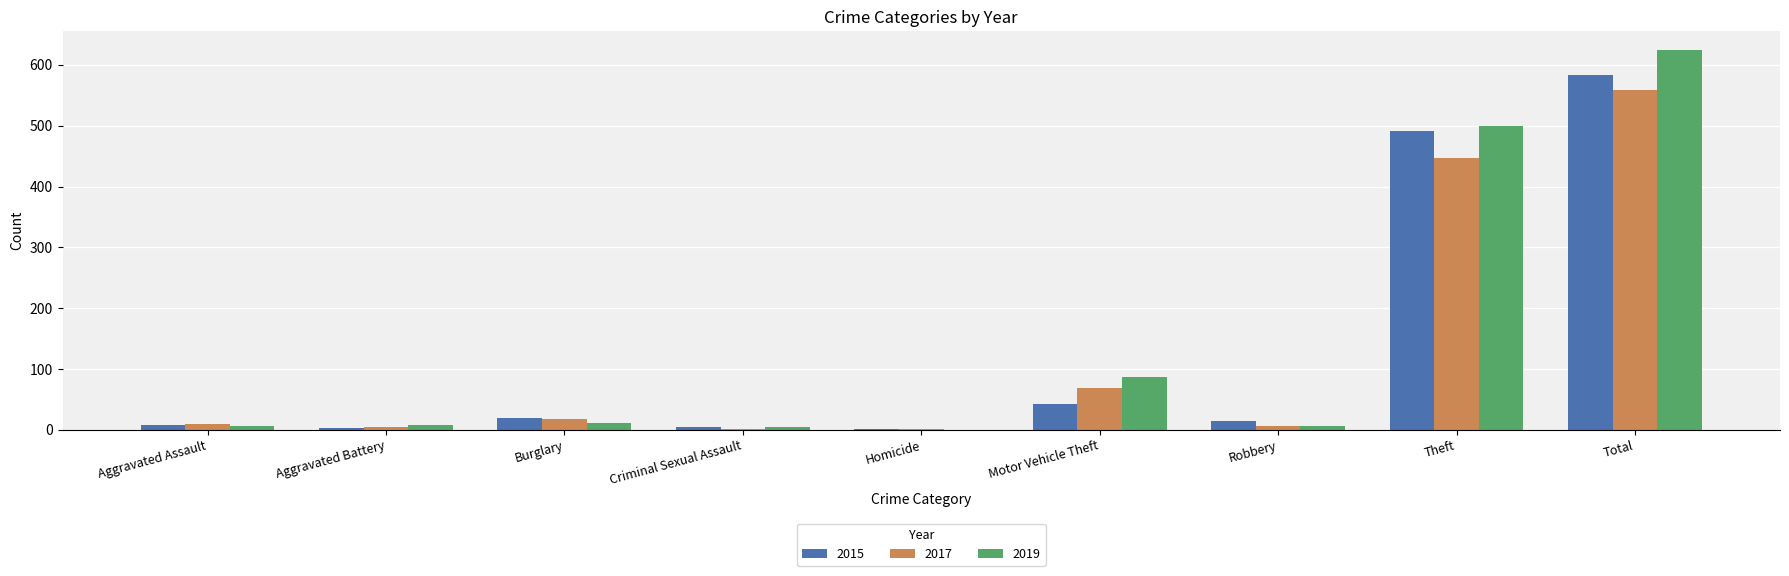

Is the value of 2019 at Theft greater than the value of 2015 at Aggravated Assault?

Yes